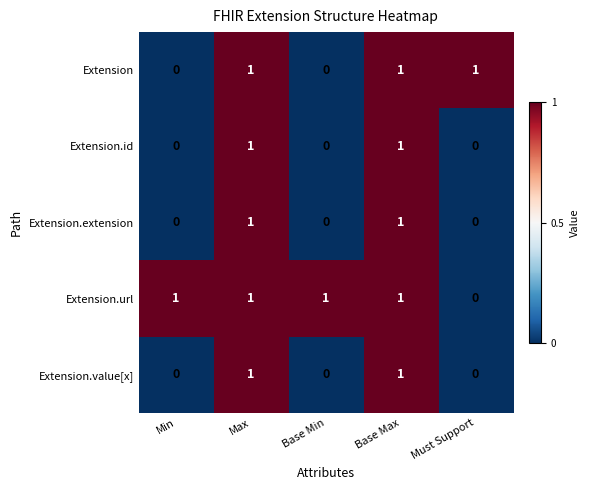

At how many categories does at least one series exceed 0?

5